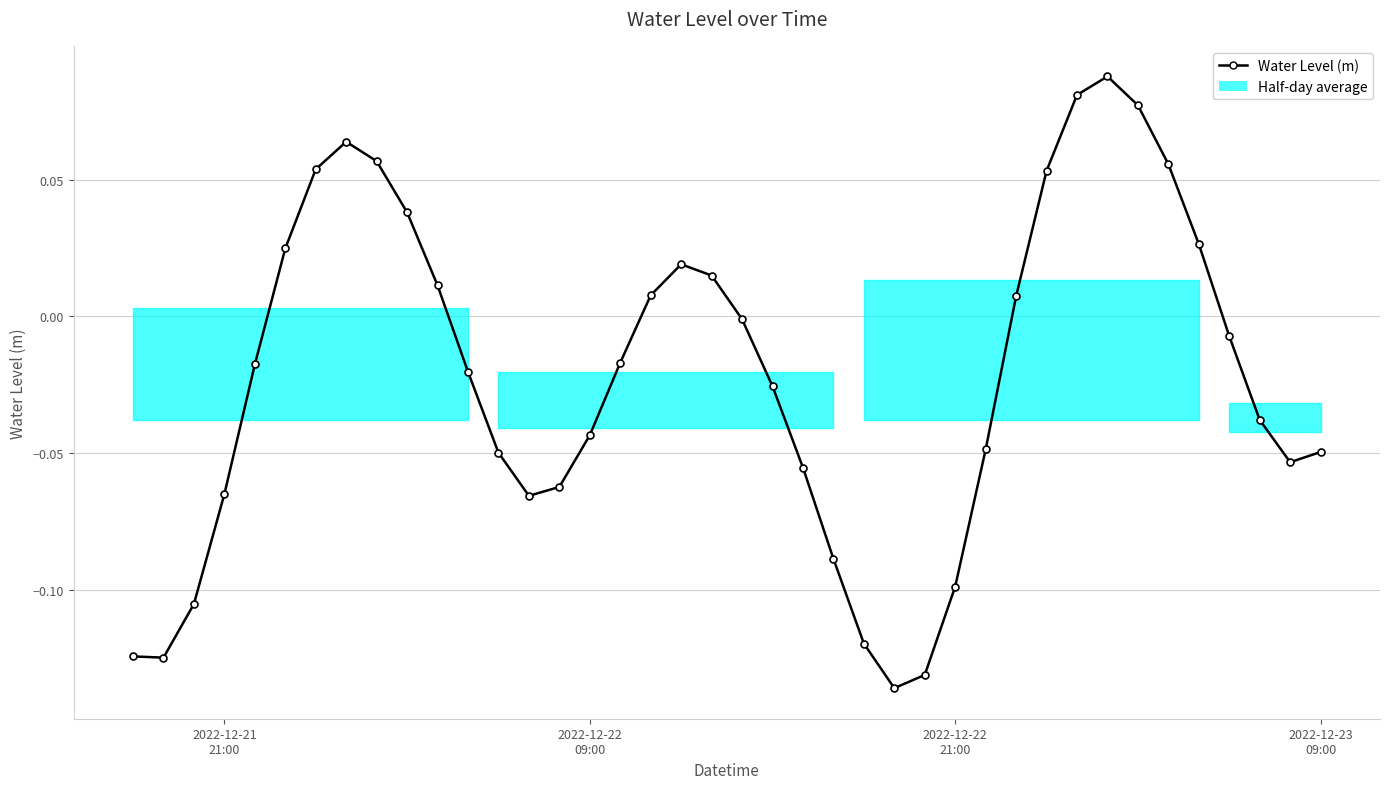

Does the chart display data point markers on the line(s)?

Yes